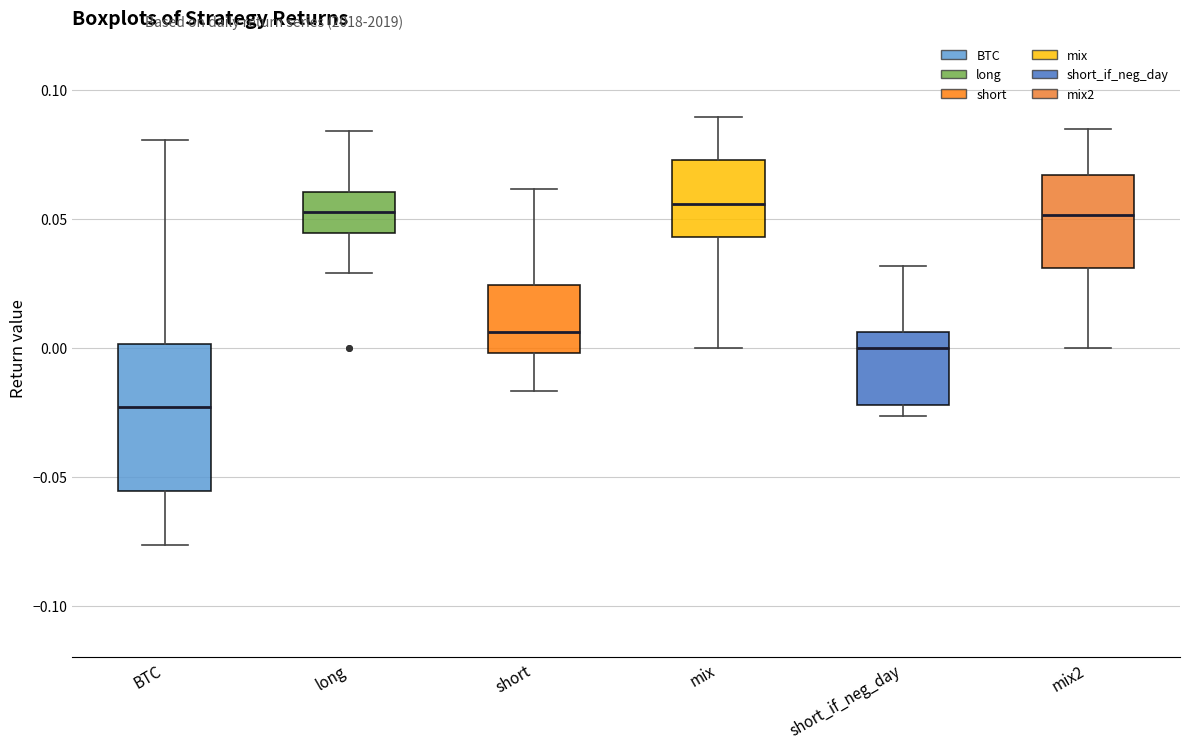

Reading left to right, read every box against the y-axis: the position of its median line, the range the box covers, and the ends of its whiskers. The values are not printed on the chart, so give them approximately, as read against the axis.

BTC: median -0.025, box -0.055 to 0.000, whiskers -0.075 to 0.080
long: median 0.055, box 0.045 to 0.060, whiskers 0.030 to 0.085
short: median 0.005, box 0.000 to 0.025, whiskers -0.015 to 0.060
mix: median 0.055, box 0.045 to 0.075, whiskers 0.000 to 0.090
short_if_neg_day: median 0.000, box -0.020 to 0.005, whiskers -0.025 to 0.030
mix2: median 0.050, box 0.030 to 0.065, whiskers 0.000 to 0.085